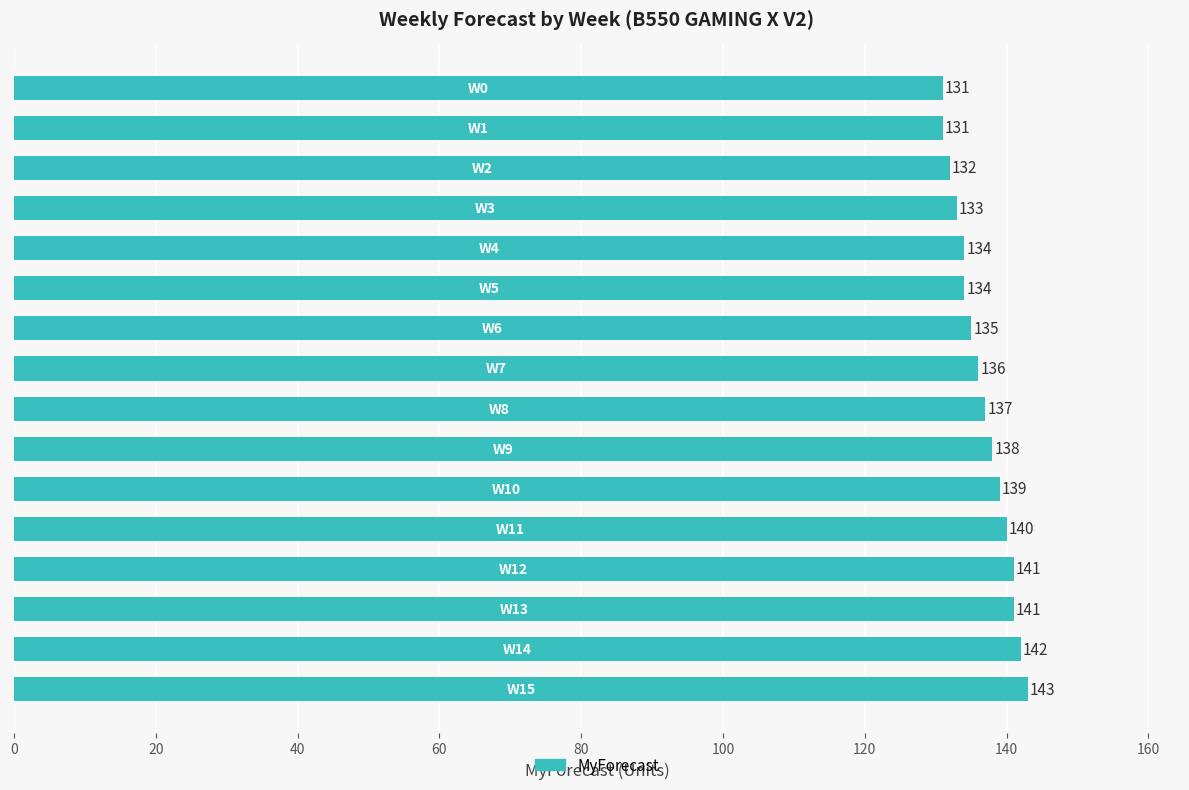

Reading top to bottom, transcribe all the data shown in this chart.

131	131	132	133	134	134	135	136	137	138	139	140	141	141	142	143